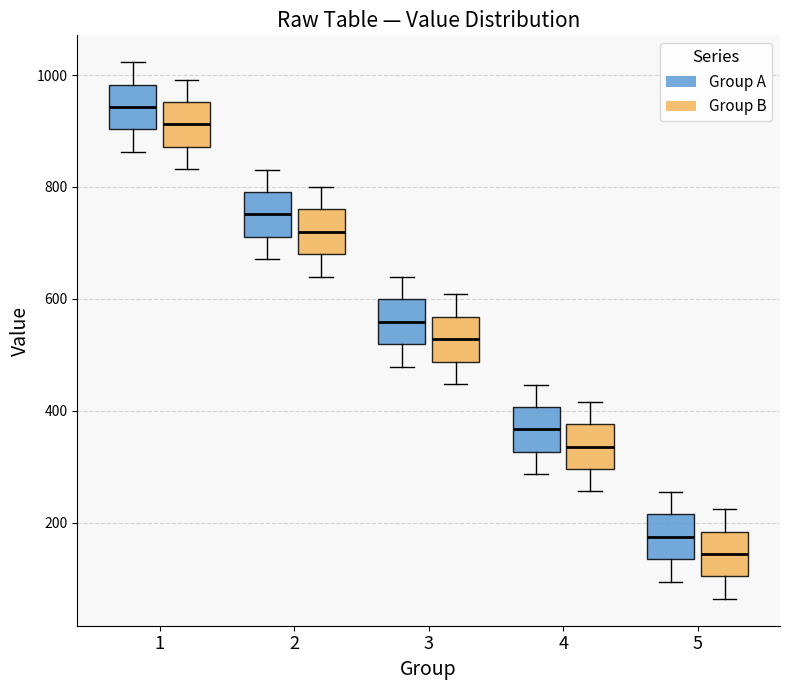

Reading left to right, transcribe this box plot: for each box, give where its median line is, the range the box spans, and where its two whiskers end, as read against the y-axis. The values are not printed on the chart, so give them approximately, as read against the axis.

1 (Group A): median 940, box 900 to 980, whiskers 860 to 1020
1 (Group B): median 920, box 880 to 960, whiskers 840 to 1000
2 (Group A): median 760, box 720 to 800, whiskers 680 to 840
2 (Group B): median 720, box 680 to 760, whiskers 640 to 800
3 (Group A): median 560, box 520 to 600, whiskers 480 to 640
3 (Group B): median 520, box 480 to 560, whiskers 440 to 600
4 (Group A): median 360, box 320 to 400, whiskers 280 to 440
4 (Group B): median 340, box 300 to 380, whiskers 260 to 420
5 (Group A): median 180, box 140 to 220, whiskers 100 to 260
5 (Group B): median 140, box 100 to 180, whiskers 60 to 220